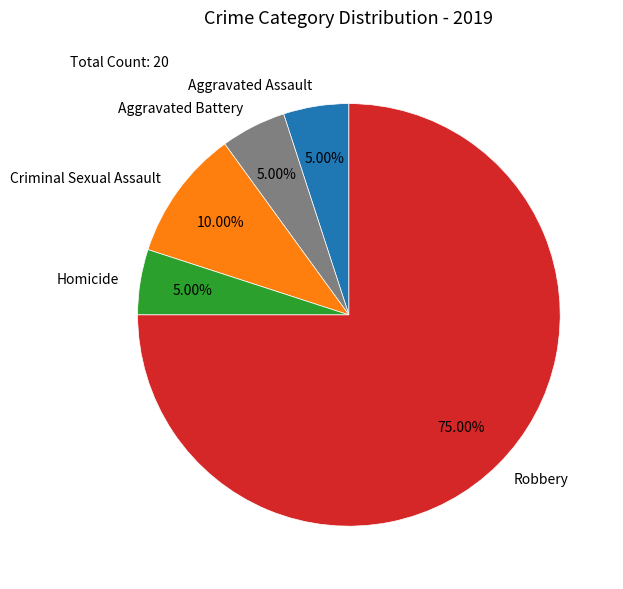

What percentage is the Criminal Sexual Assault slice, to the nearest percent?

10%